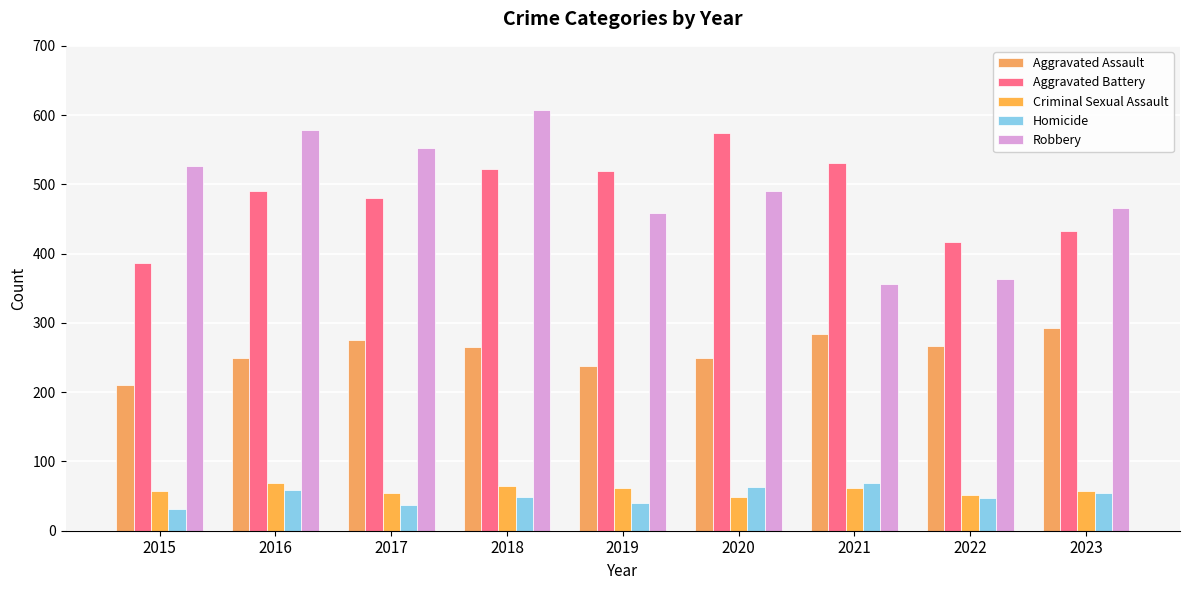

Which series has the largest range (max minus min)?

Robbery